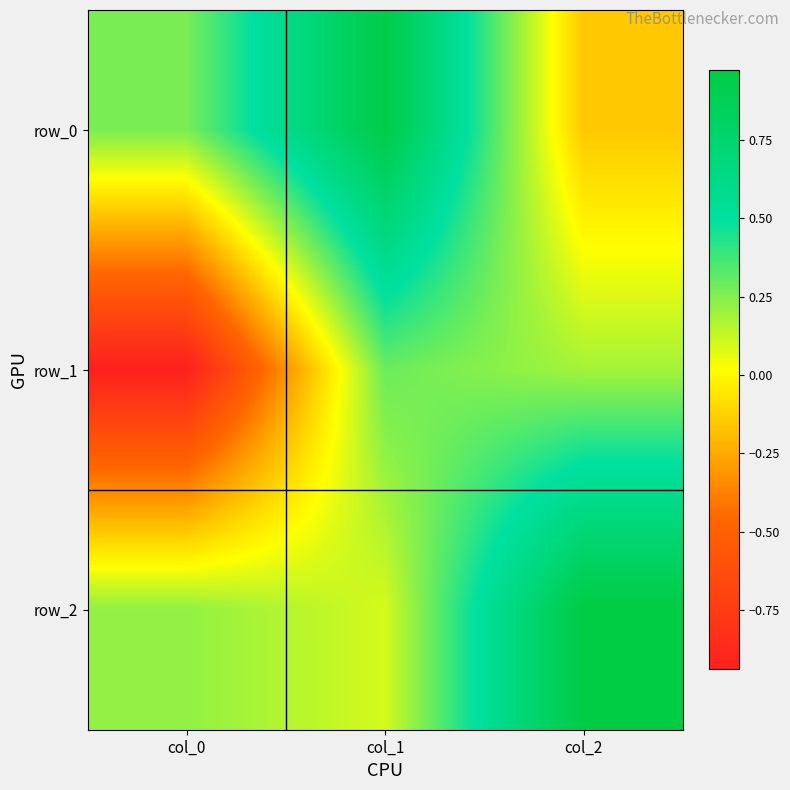

Reading left to right, transcribe all the data shown in this chart.

row_0: 0.3	1.0	-0.2
row_1: -0.9	0.3	0.2
row_2: 0.2	0.1	1.0